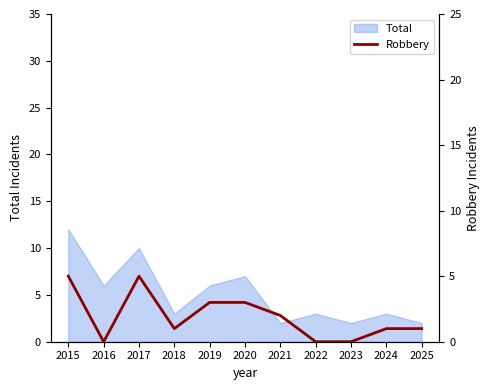

How many positive values are there?

8